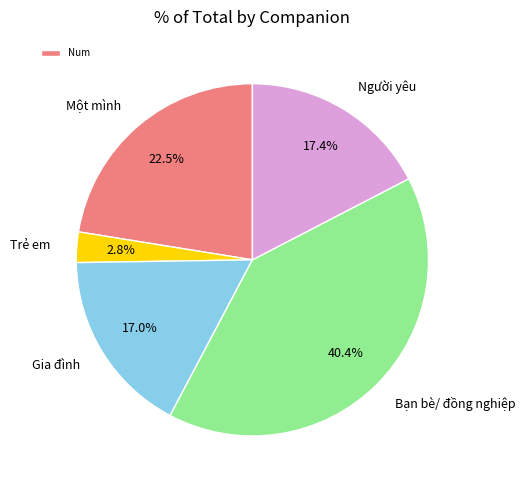

What is the smallest slice in the pie chart?

Trẻ em